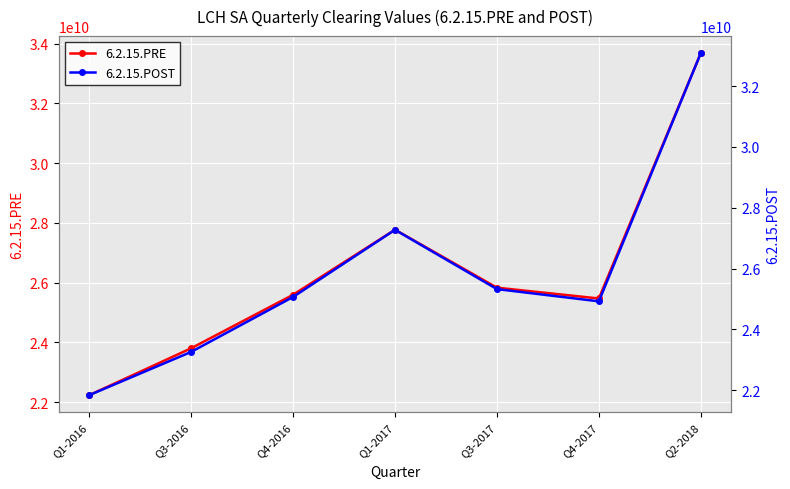

What is the label of the 1st point from the left?

Q1-2016